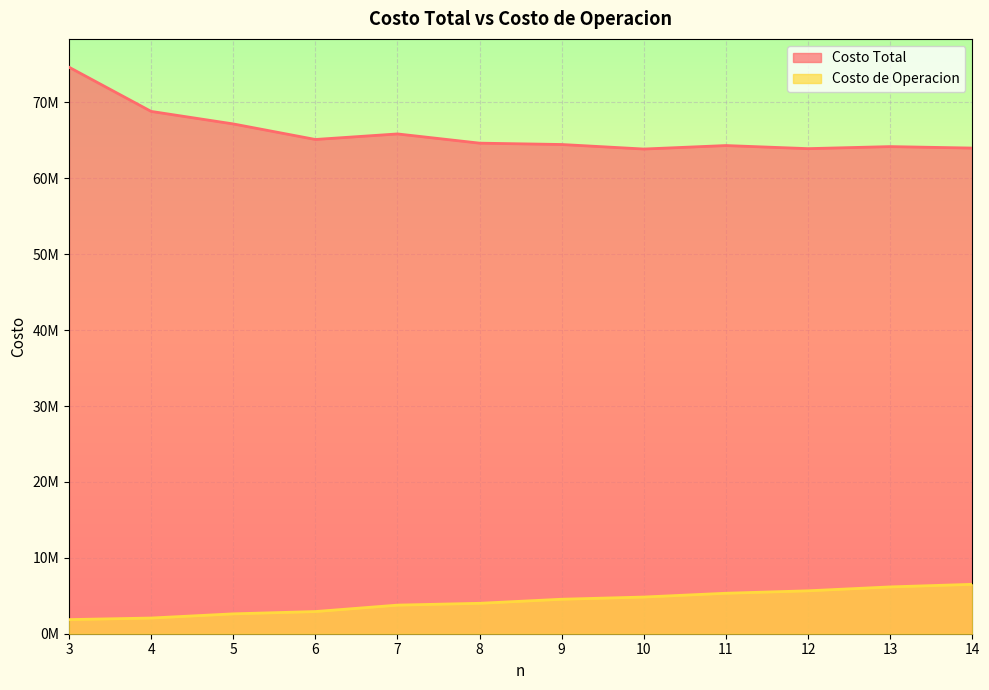

What is the total value across all series at 14?

70503623.4